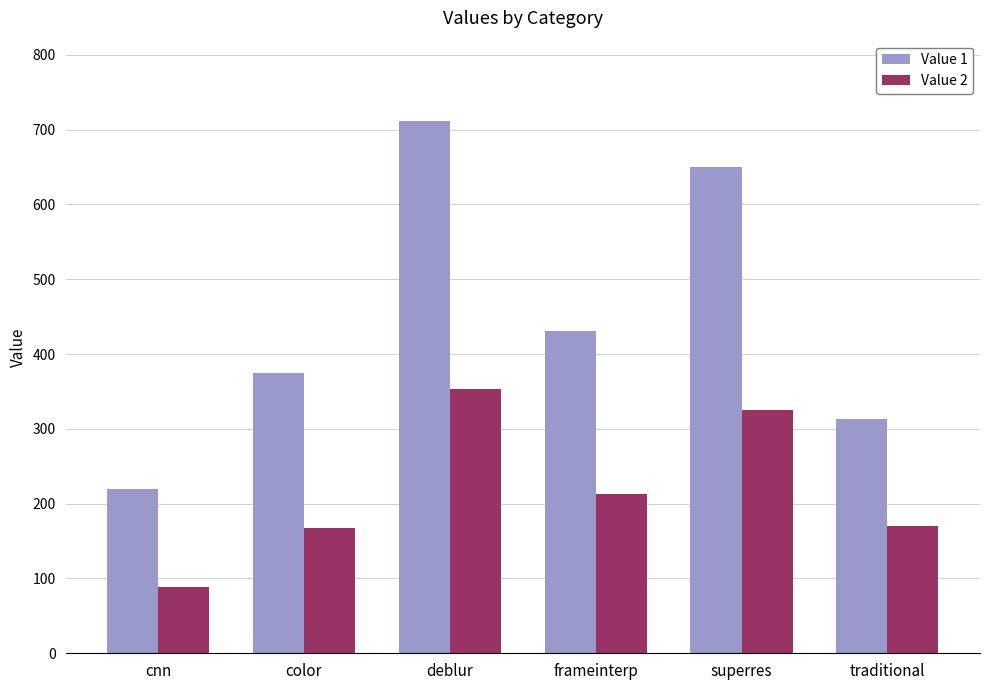

Does the chart contain any negative values?

No